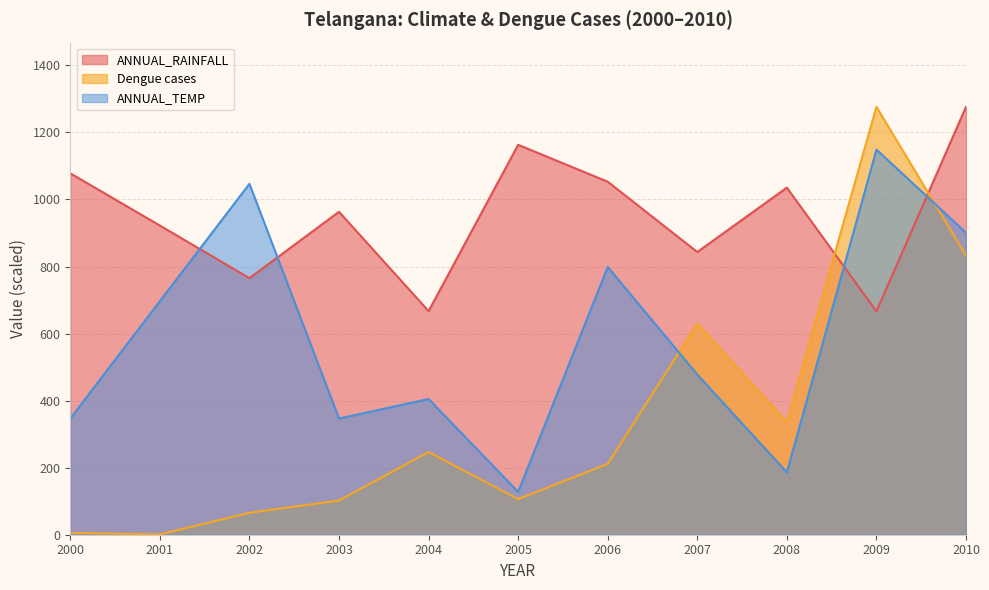

True or false: ANNUAL_TEMP and Dengue cases cross at least once.

True